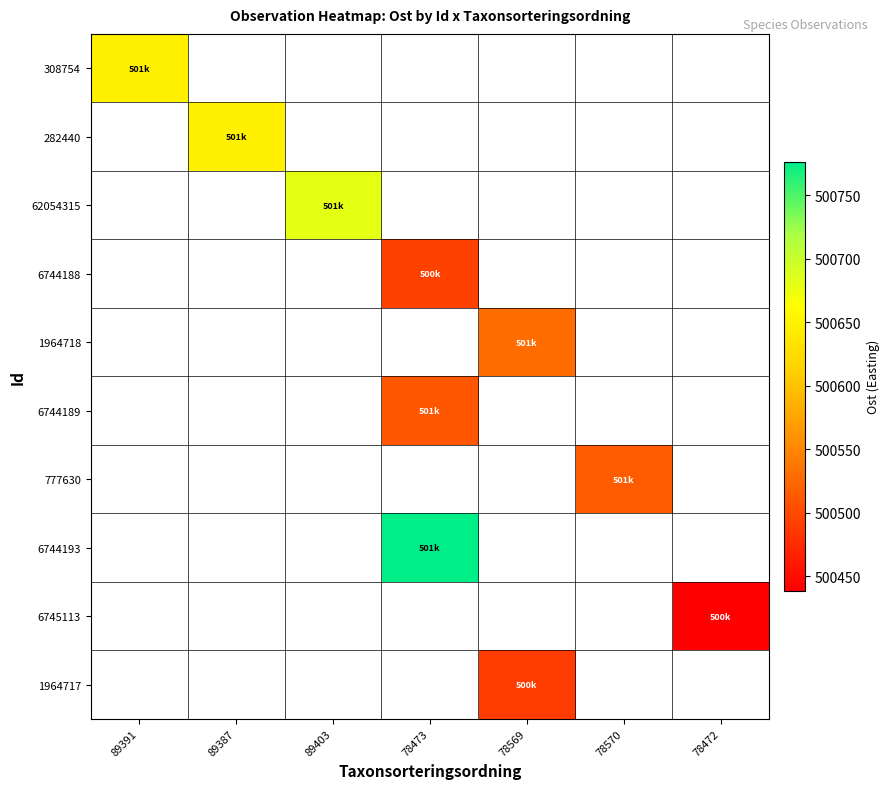

The value of 6745113 at 78472 is 500438.5. True or false?

True